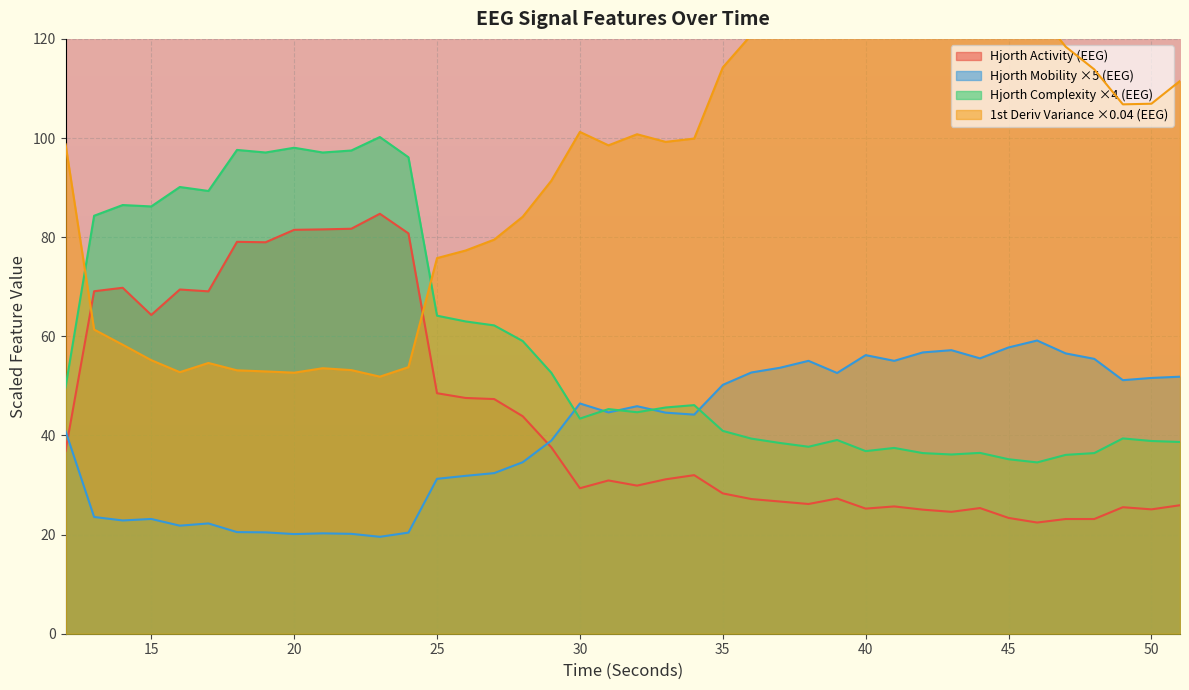

Where is the first local maximum for hjorthMobility_EEG?

15